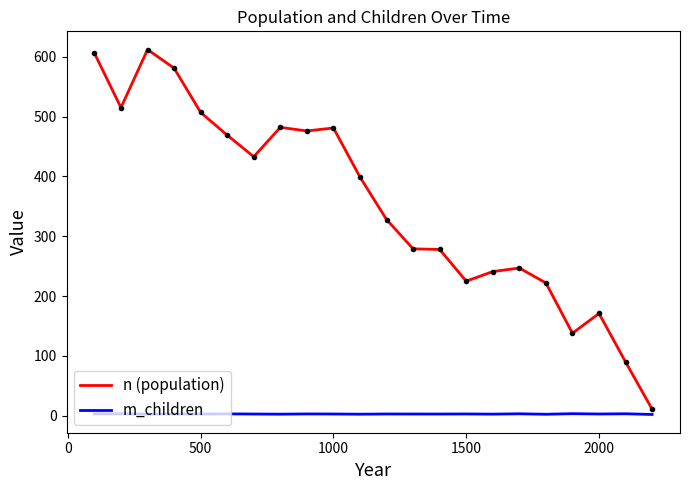

What is the difference between the maximum and second lowest values in the m_children series?

1.0